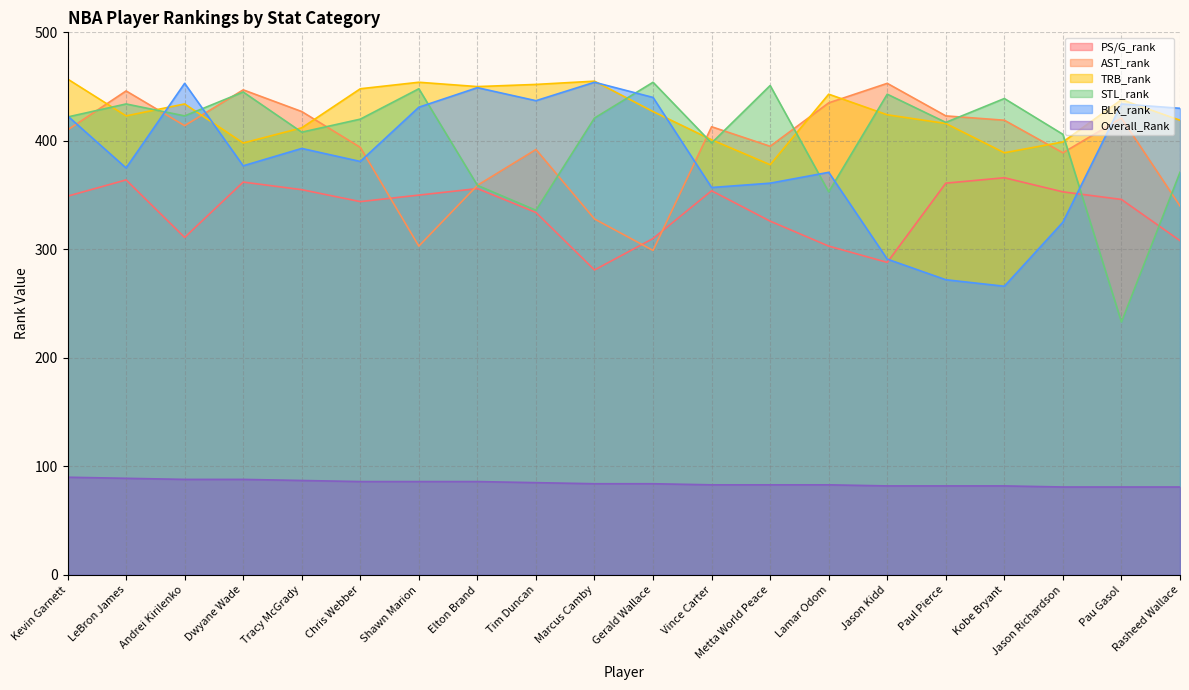

True or false: BLK_rank has a value of 434 at Pau Gasol.

True